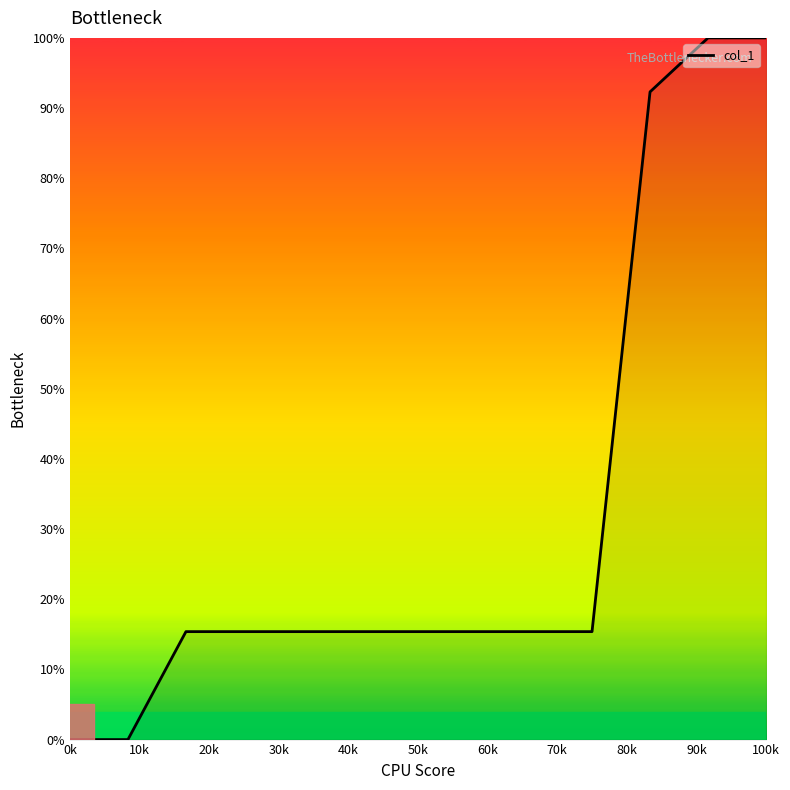

What is the difference between the maximum and minimum values?

100.0